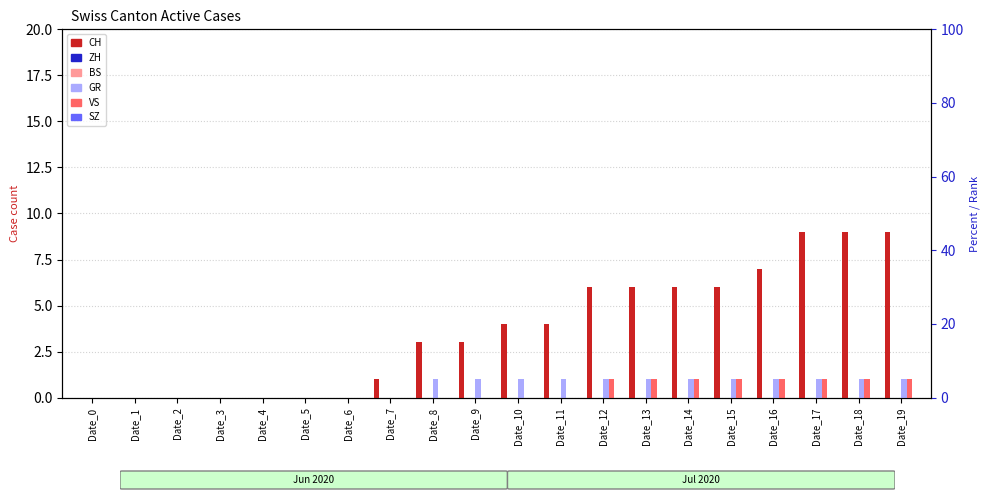

At which category is the sum across all series the highest?

Date_17